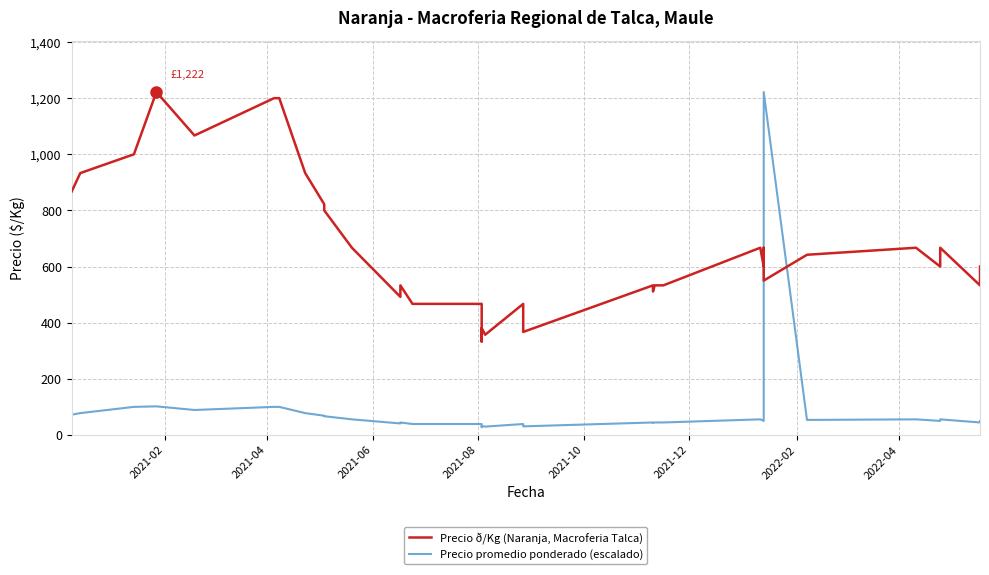

How many values in the Precio ð/Kg (Naranja, Macroferia Talca) series are below 550?

20